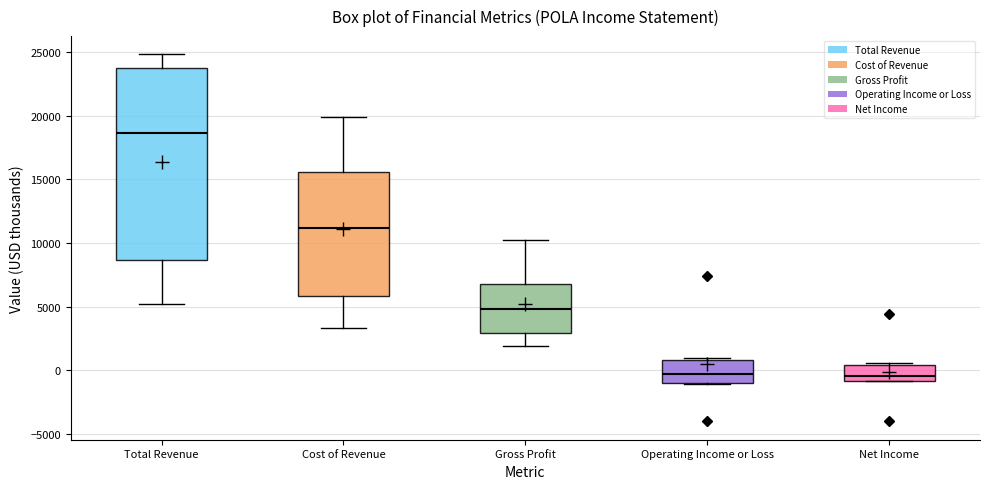

Reading left to right, read every box against the y-axis: the position of its median line, the range the box covers, and the ends of its whiskers. The values are not printed on the chart, so give them approximately, as read against the axis.

Total Revenue: median 18500, box 8500 to 23500, whiskers 5000 to 25000
Cost of Revenue: median 11000, box 6000 to 15500, whiskers 3500 to 20000
Gross Profit: median 5000, box 3000 to 7000, whiskers 2000 to 10000
Operating Income or Loss: median 0, box -1000 to 1000, whiskers -1000 to 1000 (just above the box's upper edge)
Net Income: median -500, box -1000 to 500, whiskers -1000 to 500